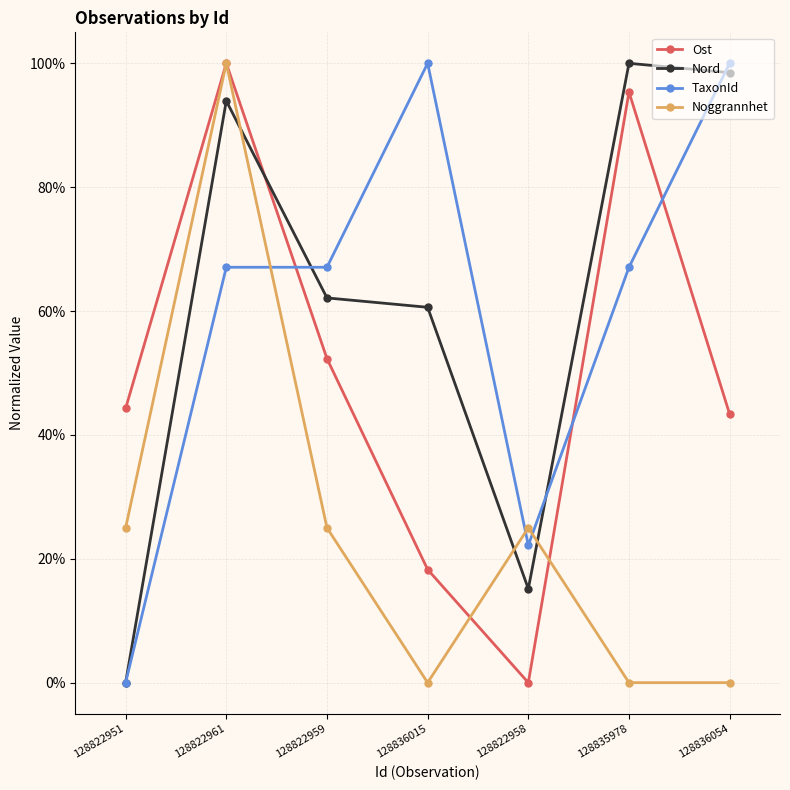

Rank the series by their maximum value, from lowest to highest.

Noggrannhet, Nord, Ost, TaxonId